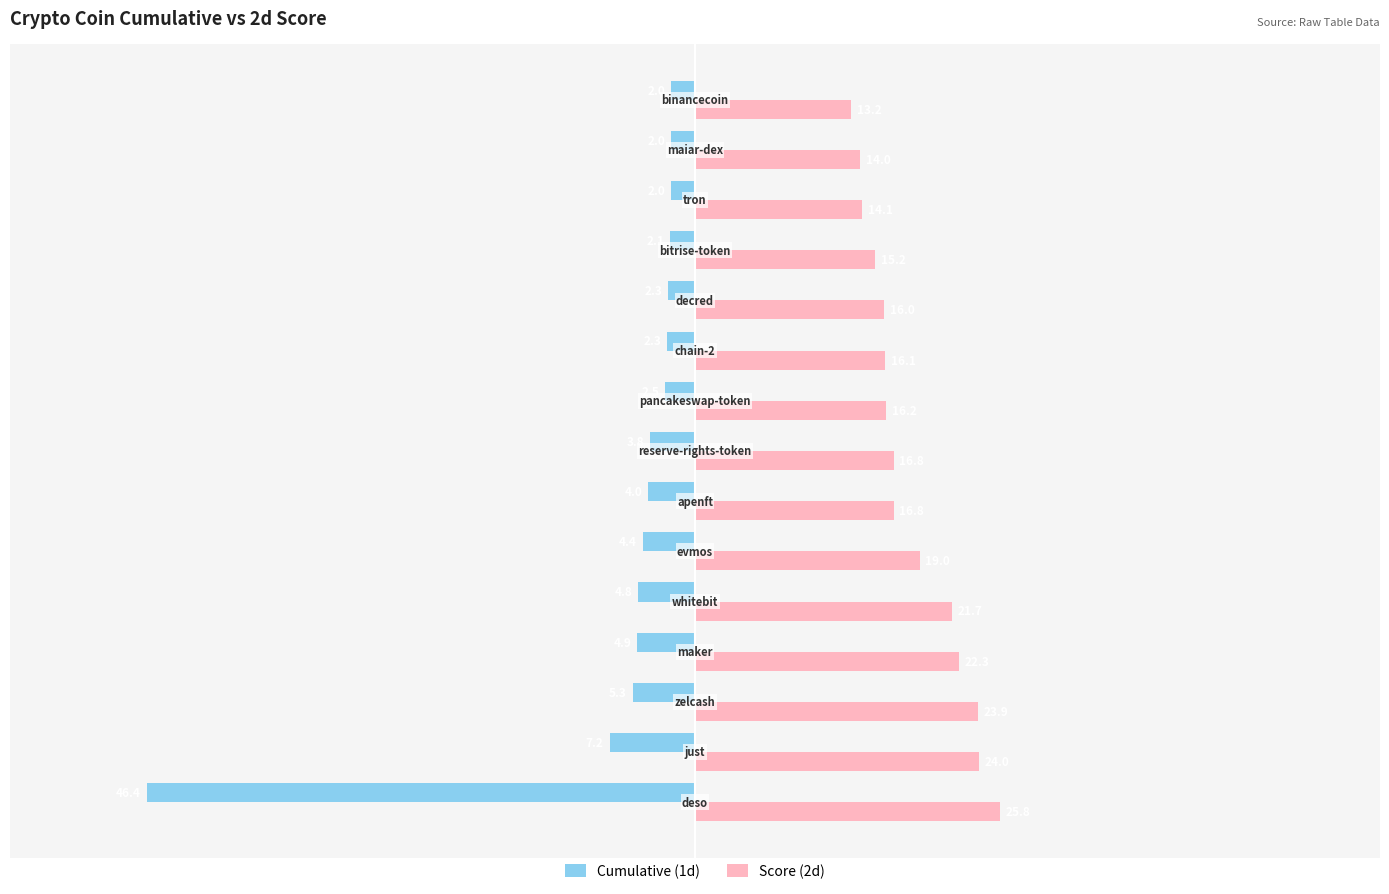

Rank the series by their maximum value, from highest to lowest.

Score (2d), Cumulative (1d)